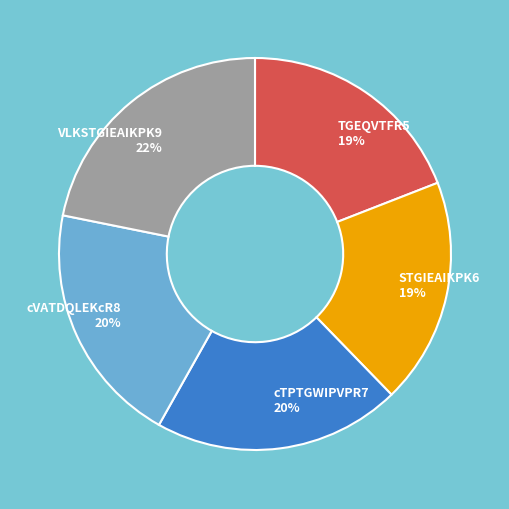

Which slice is the largest?

VLKSTGIEAIKPK9